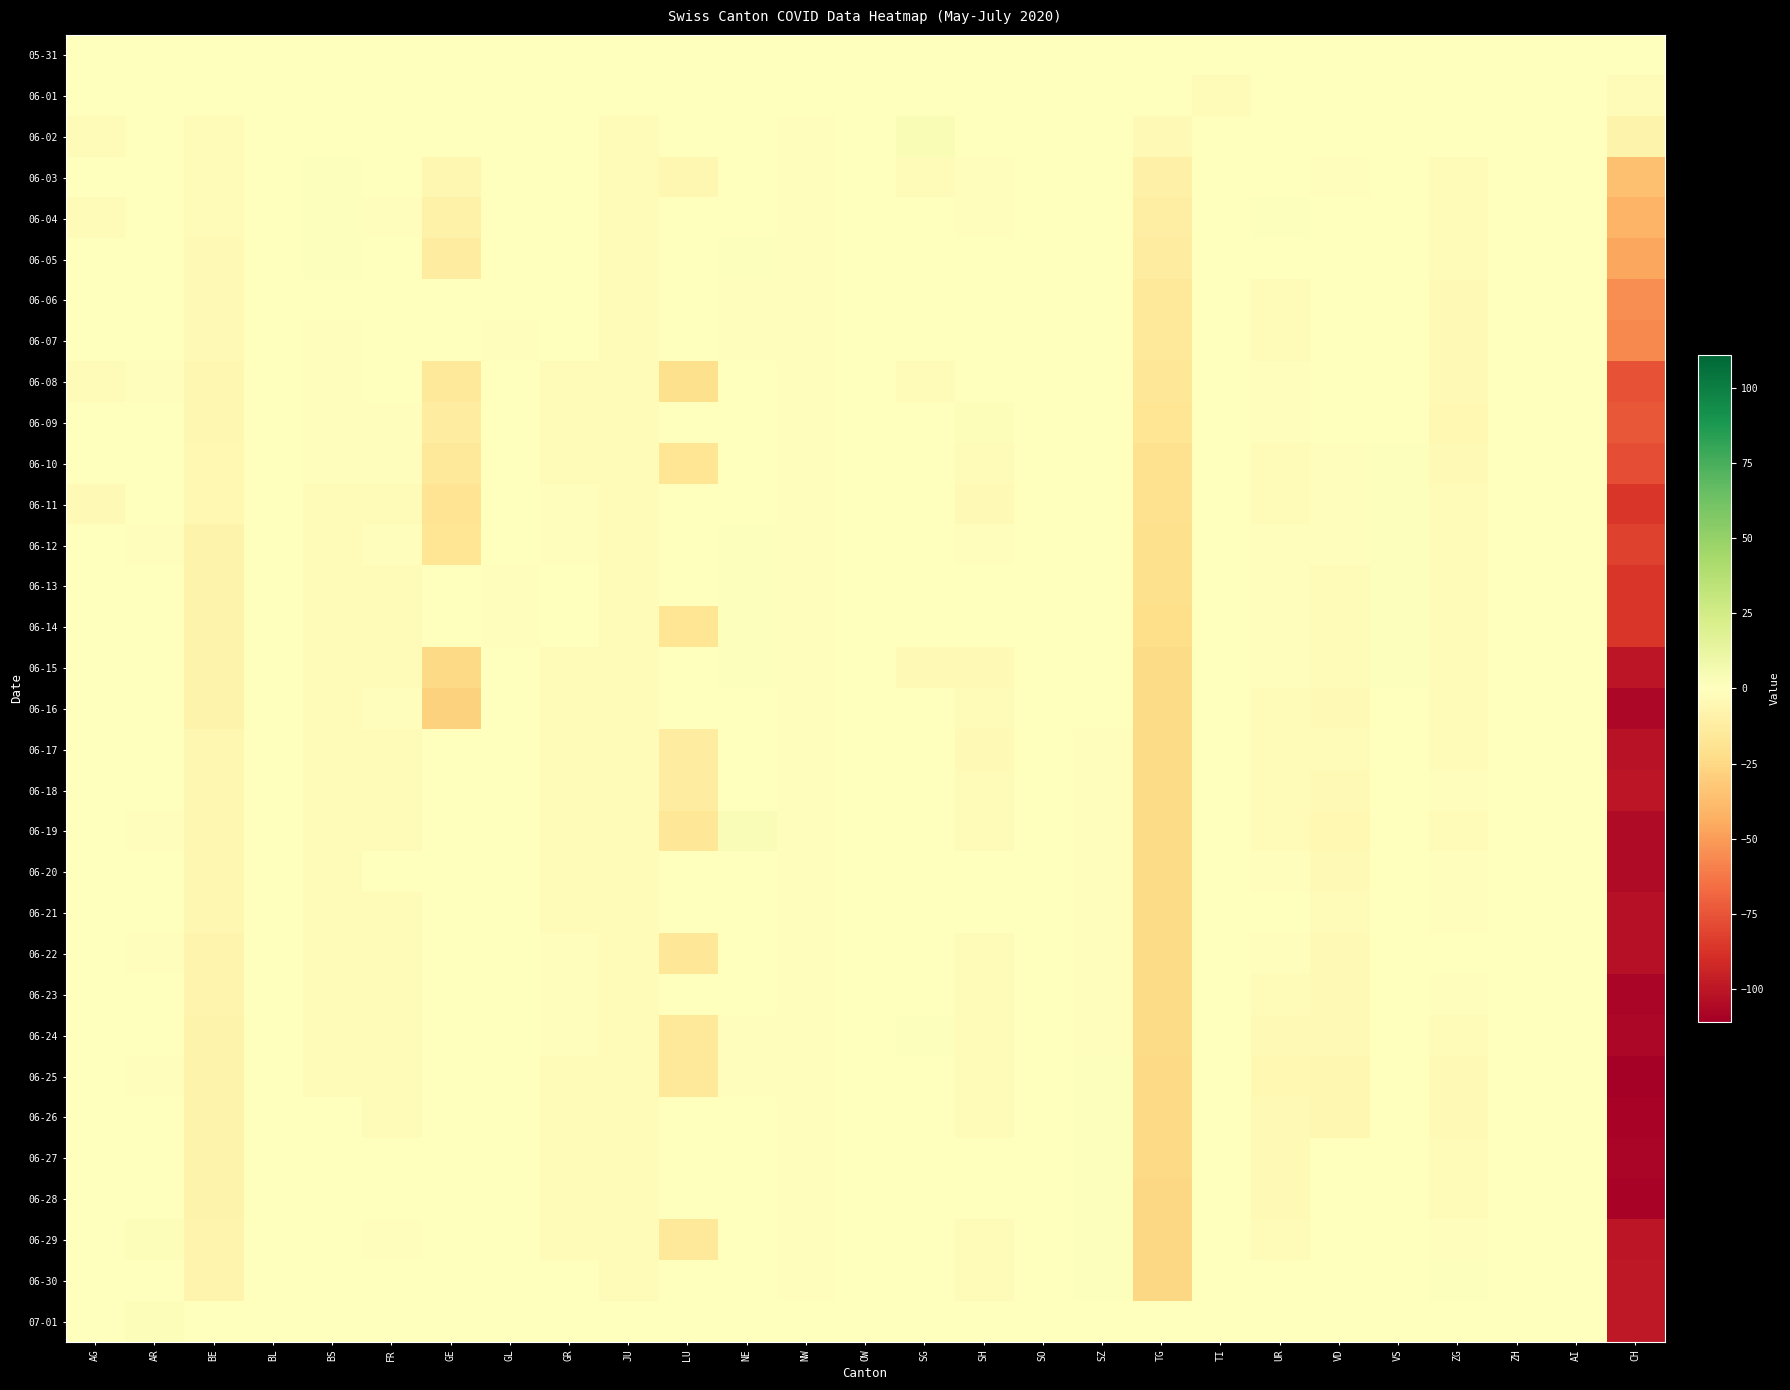

Reading left to right, transcribe all the data shown in this chart.

05-31: AG=0	AR=0	BE=0	BL=0	BS=0	FR=0	GE=0	GL=0	GR=0	JU=0	LU=0	NE=0	NW=0	OW=0	SG=0	SH=0	SO=0	SZ=0	TG=0	TI=0	UR=0	VD=0	VS=0	ZG=0	ZH=0	AI=0	CH=0
06-01: AG=0	AR=0	BE=0	BL=0	BS=0	FR=0	GE=0	GL=0	GR=0	JU=0	LU=0	NE=0	NW=0	OW=0	SG=0	SH=0	SO=0	SZ=0	TG=0	TI=-2	UR=0	VD=0	VS=0	ZG=0	ZH=0	AI=0	CH=-2
06-02: AG=-2	AR=0	BE=-3	BL=0	BS=0	FR=0	GE=0	GL=0	GR=0	JU=-2	LU=0	NE=0	NW=-1	OW=0	SG=4	SH=0	SO=0	SZ=0	TG=-4	TI=0	UR=0	VD=0	VS=0	ZG=0	ZH=0	AI=0	CH=-8
06-03: AG=0	AR=0	BE=-3	BL=0	BS=1	FR=0	GE=-6	GL=0	GR=0	JU=-2	LU=-6	NE=0	NW=-1	OW=0	SG=-3	SH=-1	SO=0	SZ=0	TG=-10	TI=0	UR=0	VD=-1	VS=0	ZG=-2	ZH=0	AI=0	CH=-36
06-04: AG=-3	AR=0	BE=-3	BL=0	BS=1	FR=-1	GE=-9	GL=0	GR=0	JU=-2	LU=0	NE=0	NW=-1	OW=0	SG=0	SH=-1	SO=0	SZ=0	TG=-12	TI=0	UR=1	VD=0	VS=0	ZG=-2	ZH=0	AI=0	CH=-41
06-05: AG=0	AR=0	BE=-4	BL=0	BS=1	FR=0	GE=-13	GL=0	GR=0	JU=-2	LU=0	NE=1	NW=-1	OW=0	SG=0	SH=0	SO=0	SZ=0	TG=-13	TI=0	UR=0	VD=0	VS=0	ZG=-3	ZH=0	AI=0	CH=-46
06-06: AG=0	AR=0	BE=-4	BL=0	BS=0	FR=0	GE=0	GL=0	GR=0	JU=-2	LU=0	NE=-1	NW=-1	OW=0	SG=0	SH=0	SO=0	SZ=0	TG=-15	TI=0	UR=-3	VD=0	VS=0	ZG=-4	ZH=0	AI=0	CH=-55
06-07: AG=0	AR=0	BE=-4	BL=0	BS=-1	FR=0	GE=0	GL=-1	GR=0	JU=-2	LU=0	NE=-1	NW=-1	OW=0	SG=0	SH=0	SO=0	SZ=0	TG=-16	TI=0	UR=-2	VD=0	VS=0	ZG=-4	ZH=0	AI=0	CH=-57
06-08: AG=-2	AR=-1	BE=-6	BL=0	BS=-1	FR=0	GE=-16	GL=0	GR=-2	JU=-2	LU=-21	NE=0	NW=-1	OW=0	SG=-2	SH=0	SO=0	SZ=0	TG=-17	TI=0	UR=-1	VD=0	VS=0	ZG=-4	ZH=0	AI=0	CH=-76
06-09: AG=0	AR=0	BE=-6	BL=0	BS=-1	FR=-1	GE=-13	GL=0	GR=-2	JU=-2	LU=0	NE=0	NW=-1	OW=0	SG=0	SH=2	SO=0	SZ=0	TG=-18	TI=0	UR=-1	VD=0	VS=0	ZG=-5	ZH=0	AI=0	CH=-74
06-10: AG=0	AR=0	BE=-5	BL=0	BS=-1	FR=-1	GE=-15	GL=0	GR=-2	JU=-2	LU=-18	NE=0	NW=-1	OW=0	SG=0	SH=-2	SO=0	SZ=0	TG=-20	TI=0	UR=-2	VD=-1	VS=1	ZG=-4	ZH=0	AI=0	CH=-78
06-11: AG=-4	AR=0	BE=-5	BL=0	BS=-2	FR=-2	GE=-19	GL=0	GR=-1	JU=-2	LU=0	NE=0	NW=-1	OW=0	SG=0	SH=-4	SO=0	SZ=0	TG=-20	TI=0	UR=-2	VD=-1	VS=1	ZG=-3	ZH=0	AI=0	CH=-86
06-12: AG=0	AR=-1	BE=-8	BL=0	BS=-2	FR=-1	GE=-18	GL=0	GR=-1	JU=-2	LU=0	NE=1	NW=-1	OW=0	SG=0	SH=-1	SO=0	SZ=0	TG=-21	TI=0	UR=-1	VD=-1	VS=1	ZG=-2	ZH=0	AI=0	CH=-82
06-13: AG=0	AR=0	BE=-8	BL=0	BS=-2	FR=-2	GE=0	GL=-1	GR=0	JU=-2	LU=0	NE=1	NW=-1	OW=0	SG=0	SH=0	SO=0	SZ=0	TG=-21	TI=0	UR=-1	VD=-3	VS=1	ZG=-3	ZH=0	AI=0	CH=-86
06-14: AG=0	AR=0	BE=-8	BL=0	BS=-2	FR=-2	GE=0	GL=-1	GR=0	JU=-2	LU=-18	NE=1	NW=-1	OW=0	SG=0	SH=0	SO=0	SZ=0	TG=-22	TI=0	UR=-1	VD=-3	VS=1	ZG=-2	ZH=0	AI=0	CH=-86
06-15: AG=0	AR=0	BE=-8	BL=0	BS=-2	FR=-2	GE=-25	GL=0	GR=-2	JU=-2	LU=0	NE=1	NW=-1	OW=0	SG=-4	SH=-4	SO=0	SZ=0	TG=-24	TI=0	UR=-1	VD=-3	VS=1	ZG=-2	ZH=0	AI=0	CH=-100
06-16: AG=0	AR=0	BE=-8	BL=0	BS=-2	FR=-1	GE=-28	GL=0	GR=-2	JU=-2	LU=0	NE=0	NW=-1	OW=0	SG=0	SH=-3	SO=0	SZ=0	TG=-24	TI=0	UR=-3	VD=-4	VS=0	ZG=-3	ZH=0	AI=0	CH=-107
06-17: AG=0	AR=0	BE=-6	BL=0	BS=-2	FR=-2	GE=0	GL=0	GR=-2	JU=-2	LU=-13	NE=0	NW=-1	OW=0	SG=0	SH=-4	SO=0	SZ=-1	TG=-24	TI=0	UR=-3	VD=-3	VS=0	ZG=-3	ZH=0	AI=0	CH=-102
06-18: AG=0	AR=0	BE=-6	BL=0	BS=-2	FR=-3	GE=0	GL=0	GR=-2	JU=-2	LU=-13	NE=0	NW=-1	OW=0	SG=0	SH=-3	SO=0	SZ=-1	TG=-24	TI=0	UR=-2	VD=-4	VS=0	ZG=-1	ZH=0	AI=0	CH=-100
06-19: AG=0	AR=-1	BE=-6	BL=0	BS=-2	FR=-3	GE=0	GL=0	GR=-2	JU=-3	LU=-17	NE=3	NW=-1	OW=0	SG=0	SH=-3	SO=0	SZ=-1	TG=-24	TI=0	UR=-2	VD=-5	VS=0	ZG=-2	ZH=0	AI=0	CH=-105
06-20: AG=0	AR=0	BE=-6	BL=0	BS=-2	FR=0	GE=0	GL=0	GR=-2	JU=-3	LU=0	NE=0	NW=-1	OW=0	SG=0	SH=0	SO=0	SZ=-1	TG=-24	TI=0	UR=-1	VD=-4	VS=0	ZG=-1	ZH=0	AI=0	CH=-105
06-21: AG=0	AR=0	BE=-6	BL=0	BS=-3	FR=-2	GE=0	GL=0	GR=-2	JU=-3	LU=0	NE=0	NW=-1	OW=0	SG=0	SH=0	SO=0	SZ=-1	TG=-24	TI=0	UR=0	VD=-3	VS=0	ZG=-1	ZH=0	AI=0	CH=-103
06-22: AG=0	AR=-1	BE=-7	BL=0	BS=-3	FR=-2	GE=0	GL=0	GR=-1	JU=-3	LU=-17	NE=0	NW=-1	OW=0	SG=0	SH=-2	SO=0	SZ=-1	TG=-24	TI=0	UR=-1	VD=-4	VS=0	ZG=0	ZH=0	AI=0	CH=-103
06-23: AG=0	AR=0	BE=-7	BL=0	BS=-3	FR=-3	GE=0	GL=0	GR=-1	JU=-3	LU=0	NE=0	NW=-1	OW=0	SG=0	SH=-3	SO=0	SZ=-1	TG=-24	TI=0	UR=-3	VD=-4	VS=0	ZG=-1	ZH=0	AI=0	CH=-108
06-24: AG=0	AR=0	BE=-8	BL=0	BS=-3	FR=-3	GE=0	GL=0	GR=-1	JU=-3	LU=-16	NE=-1	NW=-1	OW=0	SG=1	SH=-3	SO=0	SZ=-1	TG=-24	TI=0	UR=-4	VD=-4	VS=0	ZG=-3	ZH=0	AI=0	CH=-107
06-25: AG=0	AR=-1	BE=-8	BL=0	BS=-3	FR=-3	GE=0	GL=0	GR=-2	JU=-3	LU=-16	NE=-1	NW=-1	OW=0	SG=0	SH=-3	SO=0	SZ=1	TG=-25	TI=0	UR=-5	VD=-6	VS=0	ZG=-4	ZH=0	AI=0	CH=-111
06-26: AG=0	AR=0	BE=-8	BL=0	BS=0	FR=-3	GE=0	GL=0	GR=-2	JU=-3	LU=0	NE=0	NW=-1	OW=0	SG=0	SH=-3	SO=0	SZ=1	TG=-25	TI=0	UR=-4	VD=-6	VS=0	ZG=-4	ZH=0	AI=0	CH=-109
06-27: AG=0	AR=0	BE=-8	BL=0	BS=0	FR=0	GE=0	GL=0	GR=-2	JU=-3	LU=0	NE=0	NW=-1	OW=0	SG=0	SH=0	SO=0	SZ=1	TG=-25	TI=0	UR=-4	VD=0	VS=0	ZG=-3	ZH=0	AI=0	CH=-108
06-28: AG=0	AR=0	BE=-8	BL=0	BS=0	FR=0	GE=0	GL=0	GR=-2	JU=-3	LU=0	NE=0	NW=-1	OW=0	SG=0	SH=0	SO=0	SZ=1	TG=-26	TI=0	UR=-4	VD=0	VS=0	ZG=-3	ZH=0	AI=0	CH=-109
06-29: AG=0	AR=2	BE=-7	BL=0	BS=0	FR=-1	GE=0	GL=0	GR=-2	JU=-3	LU=-16	NE=0	NW=-1	OW=0	SG=0	SH=-2	SO=0	SZ=1	TG=-26	TI=0	UR=-3	VD=0	VS=0	ZG=-1	ZH=0	AI=0	CH=-100
06-30: AG=0	AR=0	BE=-7	BL=0	BS=0	FR=0	GE=0	GL=0	GR=0	JU=-3	LU=0	NE=0	NW=-1	OW=0	SG=0	SH=-3	SO=0	SZ=1	TG=-26	TI=0	UR=0	VD=0	VS=0	ZG=1	ZH=0	AI=0	CH=-99
07-01: AG=0	AR=2	BE=0	BL=0	BS=0	FR=0	GE=0	GL=0	GR=0	JU=0	LU=0	NE=0	NW=0	OW=0	SG=0	SH=0	SO=0	SZ=0	TG=0	TI=0	UR=0	VD=0	VS=0	ZG=0	ZH=0	AI=0	CH=-99